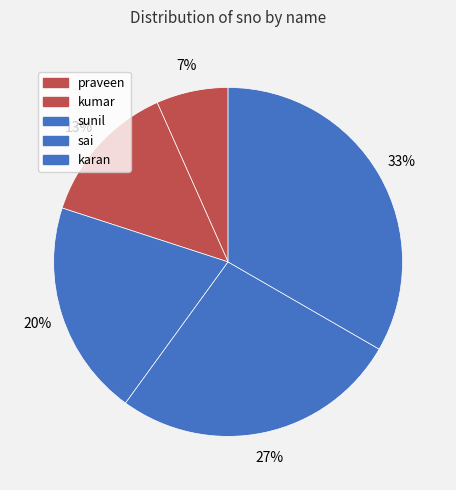

To the nearest percent, what portion does kumar represent?

13%